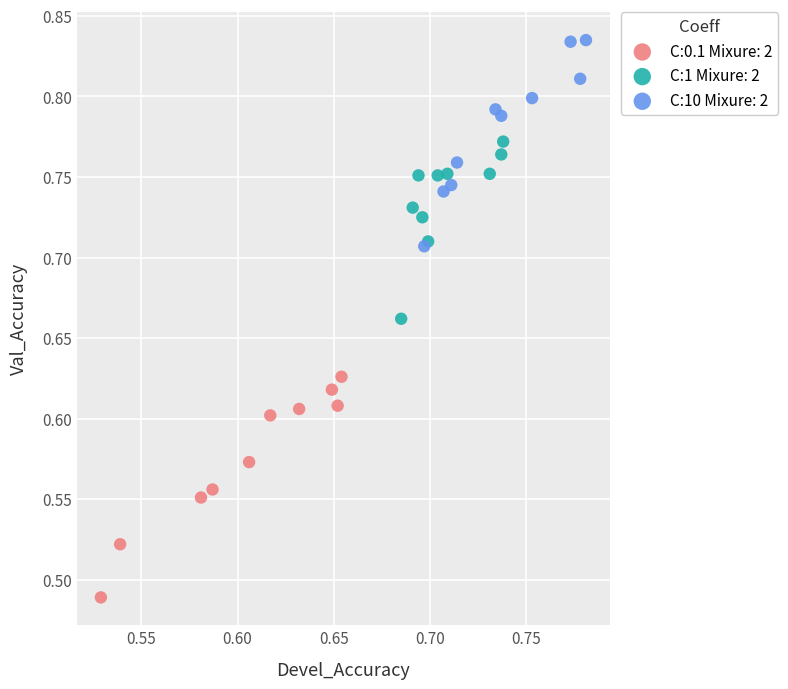

Which series reaches the minimum Y coordinate?

C:0.1 Mixure: 2